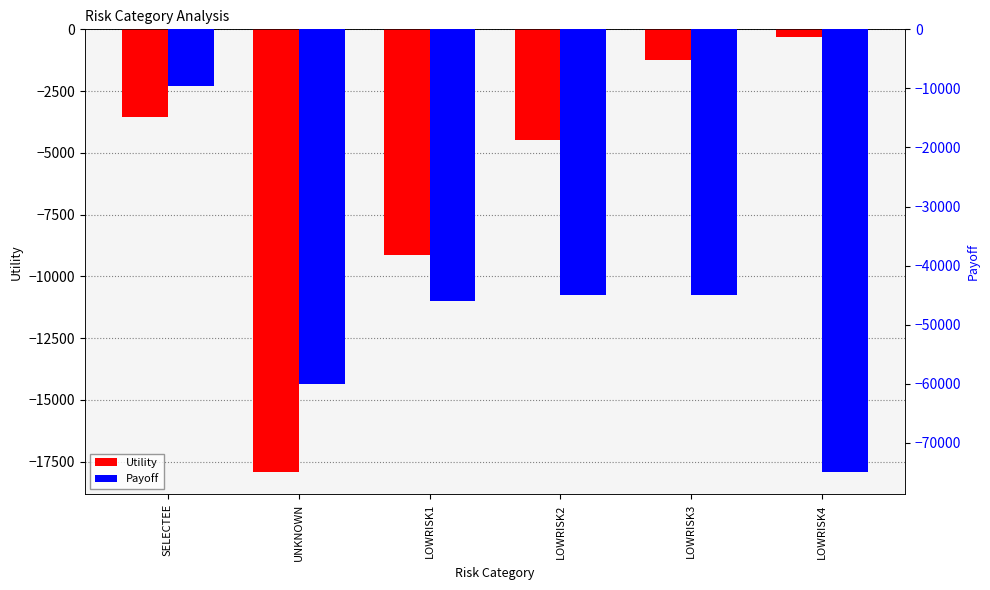

What position from the right is LOWRISK1?

4